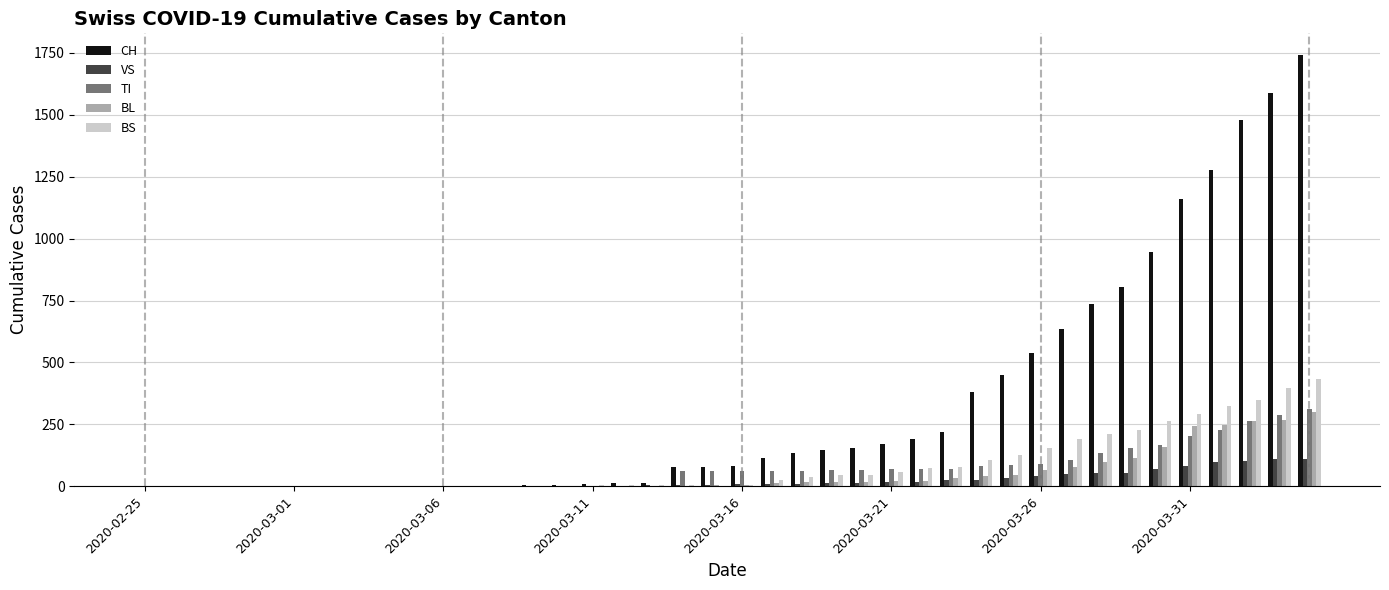

Which series has the largest total across all categories?

CH